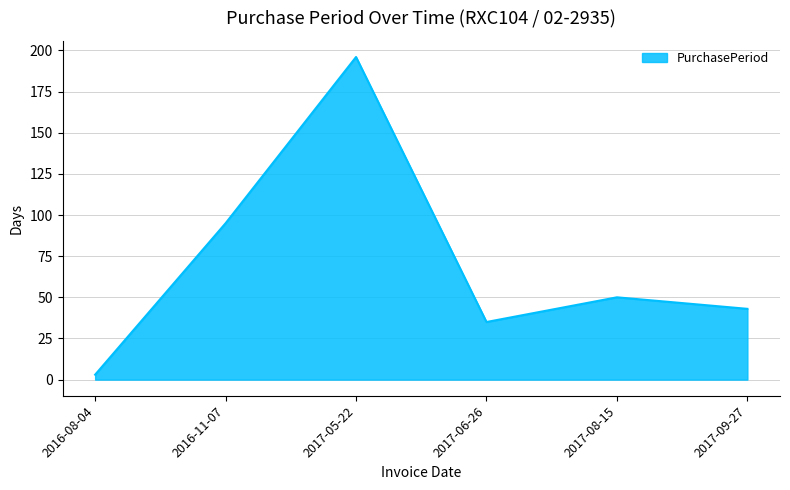

How many series are shown in this chart?

1